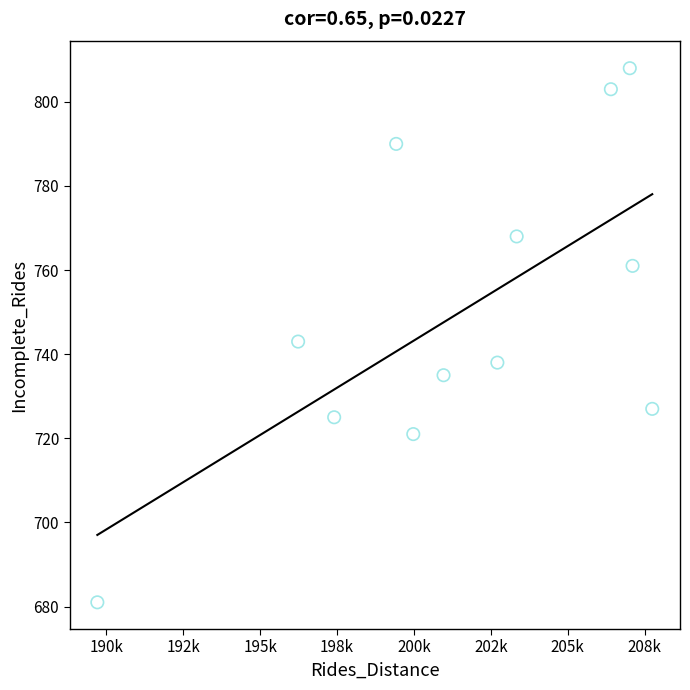

What is the average Y value?

750